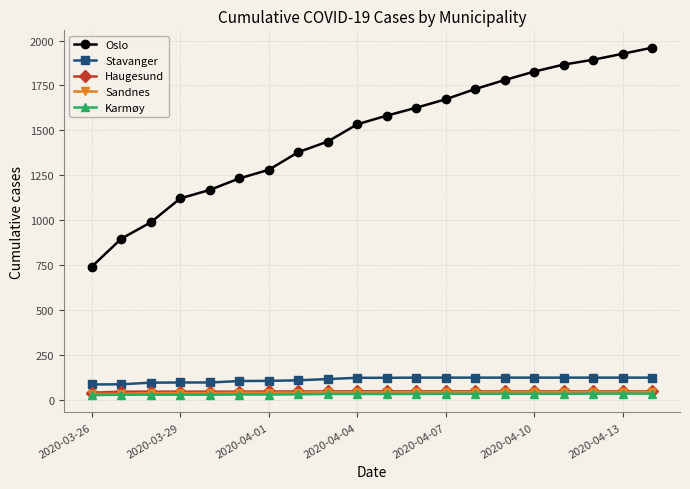

What is the greatest value displayed?

1960